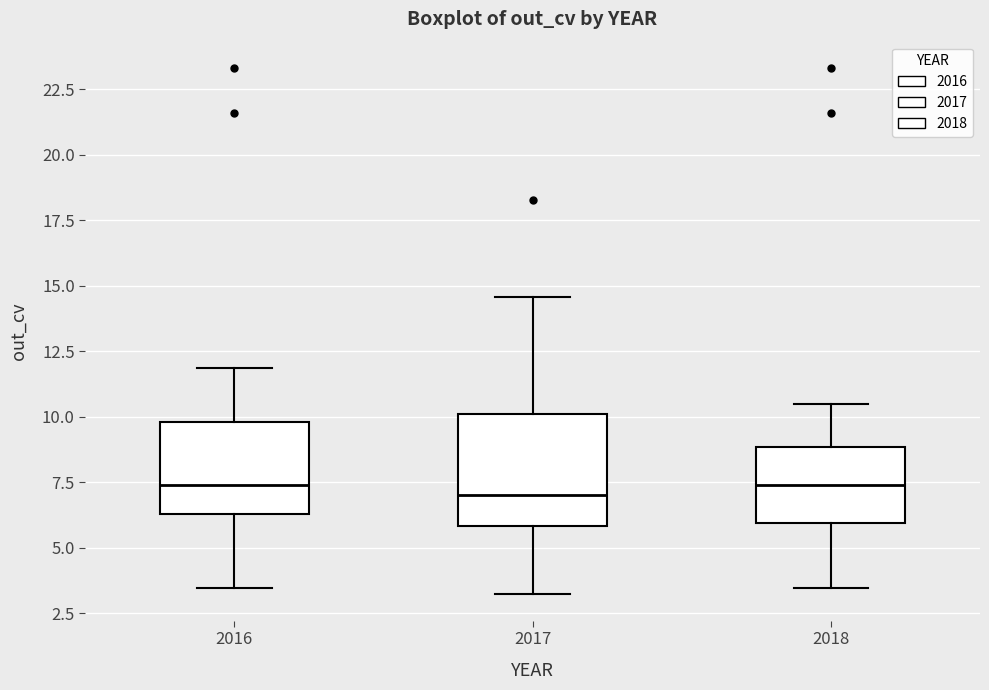

Reading left to right, transcribe this box plot: for each box, give where its median line is, the range the box spans, and where its two whiskers end, as read against the y-axis. The values are not printed on the chart, so give them approximately, as read against the axis.

2016: median 7.5, box 6.5 to 10.0, whiskers 3.5 to 12.0
2017: median 7.0, box 6.0 to 10.0, whiskers 3.0 to 14.5
2018: median 7.5, box 6.0 to 9.0, whiskers 3.5 to 10.5